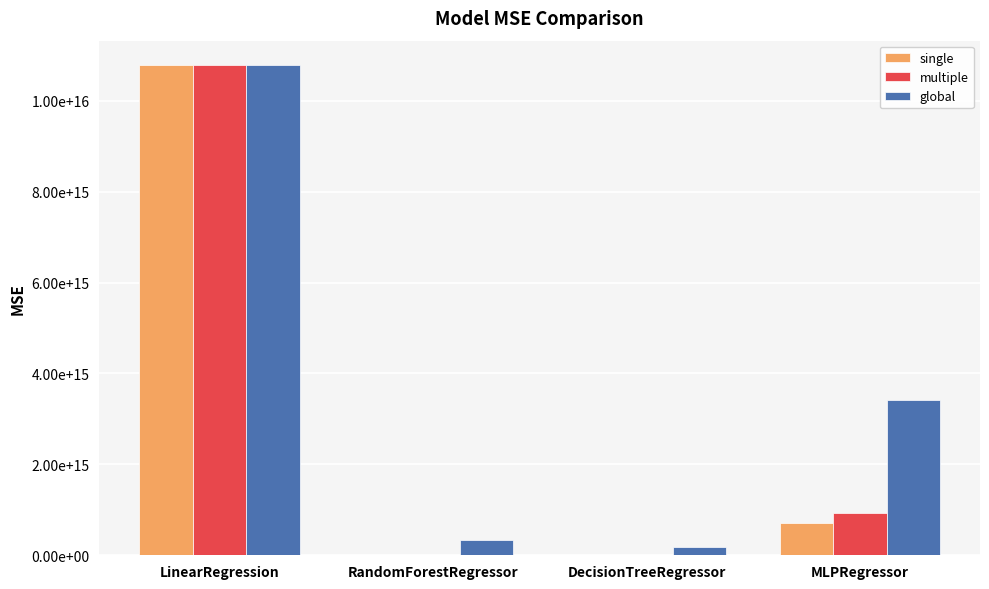

List the series in order of their peak value, lowest first.

single, multiple, global